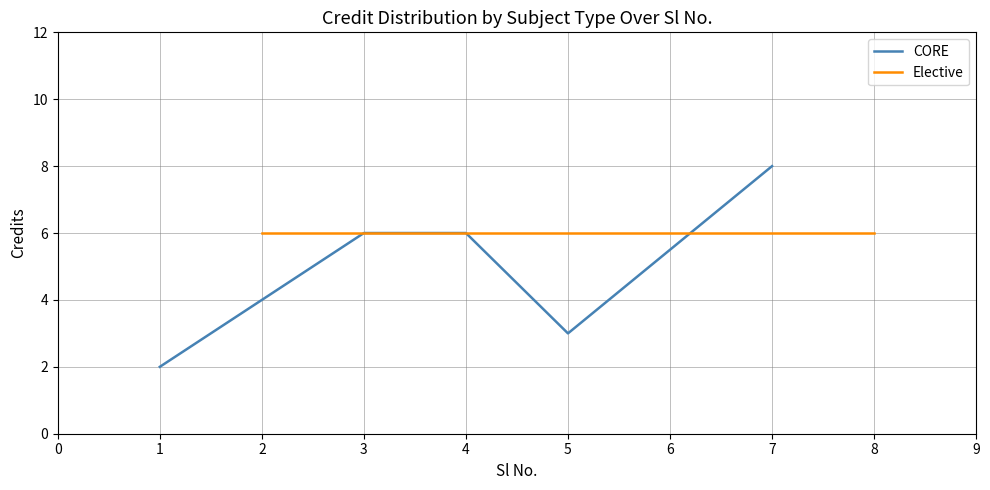

Reading left to right, list all the values displayed in this chart.

Credit: EE400=2	EE410=6	EE480=6	EE481=6	EE482=3	EE490=6	EE498=8	MA410=6
Sl No.: EE400=1	EE410=2	EE480=3	EE481=4	EE482=5	EE490=6	EE498=7	MA410=8